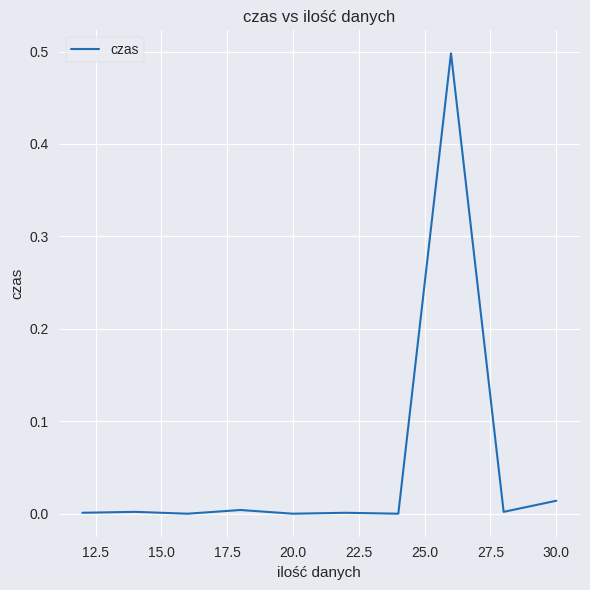

Does the chart have visible grid lines?

Yes